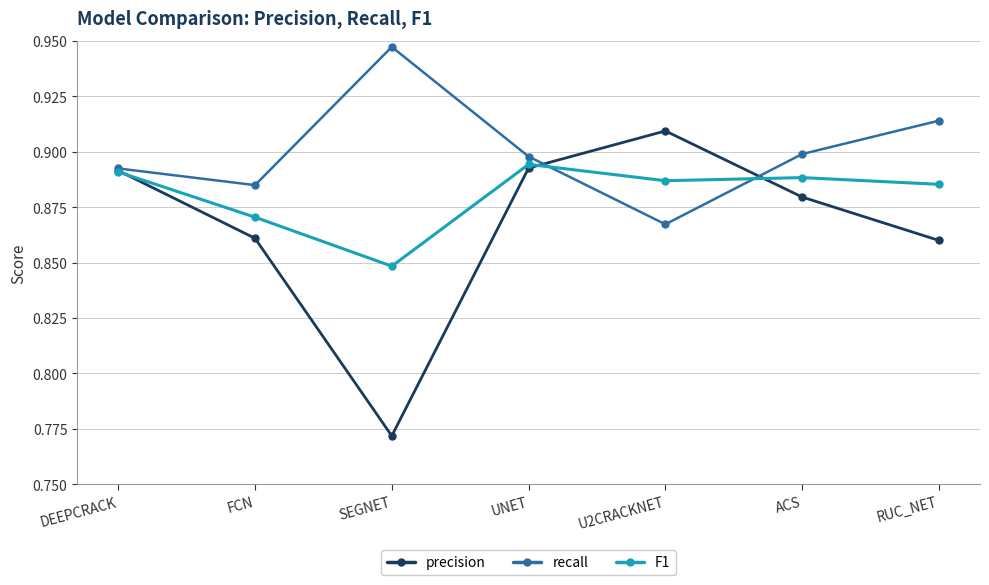

List the series in order of their peak value, lowest first.

F1, precision, recall